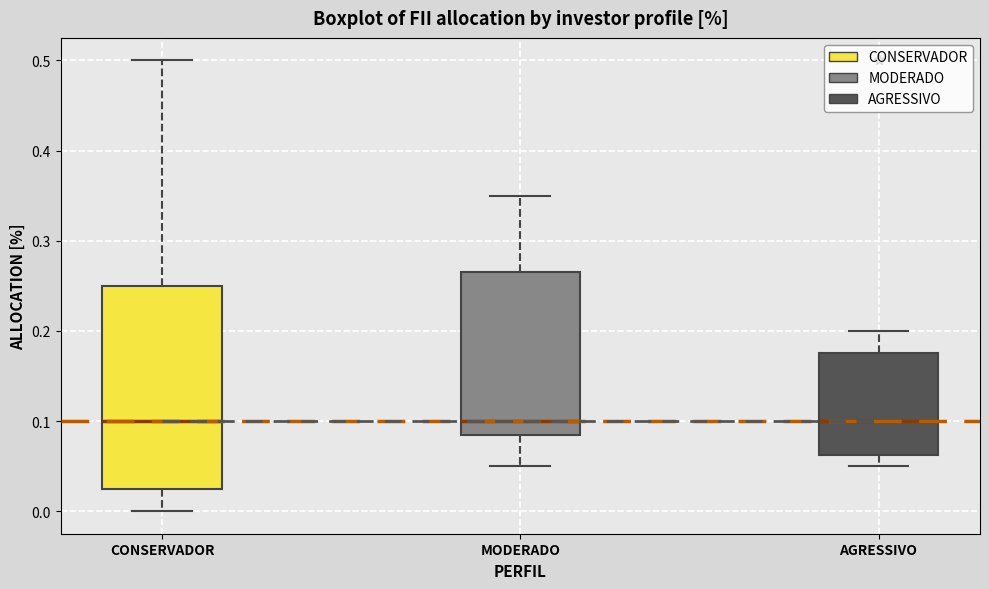

Where does the lower whisker of the box for MODERADO end on the y-axis? The values are not printed on the chart, so give them approximately, as read against the axis.

0.05